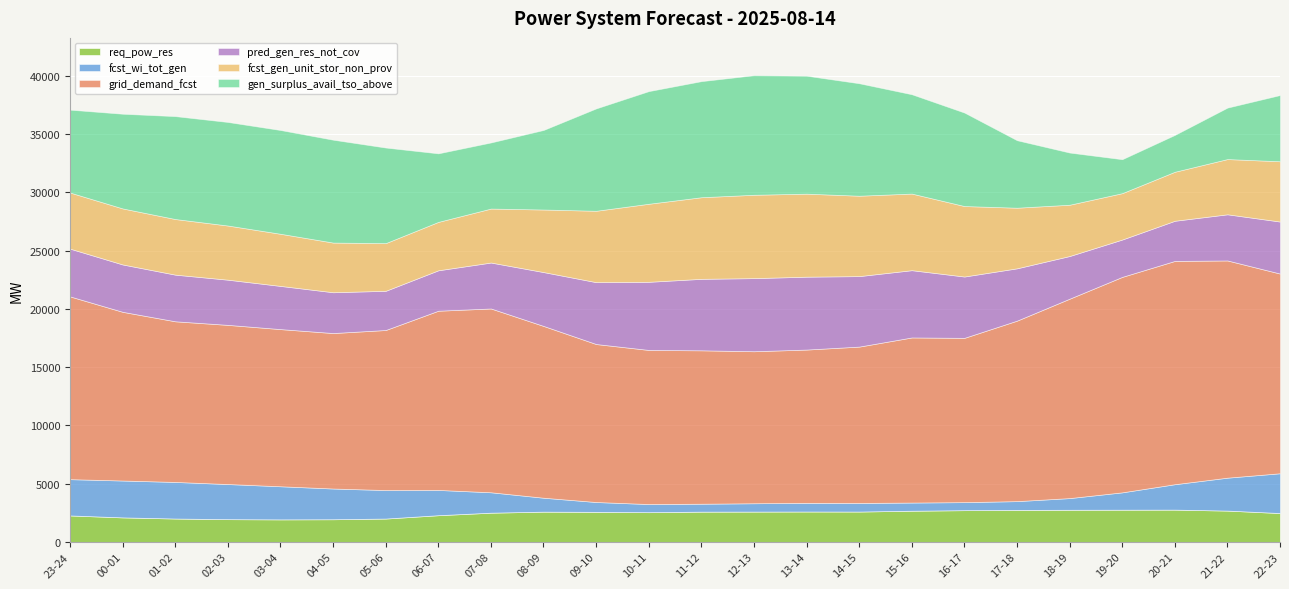

Reading right to left, transcribe all the data shown in this chart.

req_pow_res: 22-23=2475	21-22=2686	20-21=2769	19-20=2763	18-19=2757	17-18=2746	16-17=2722	15-16=2675	14-15=2604	13-14=2607	12-13=2601	11-12=2596	10-11=2549	09-10=2579	08-09=2595	07-08=2507	06-07=2290	05-06=2003	04-05=1943	03-04=1932	02-03=1950	01-02=2005	00-01=2102	23-24=2270
fcst_wi_tot_gen: 22-23=3417	21-22=2827	20-21=2183	19-20=1490	18-19=1003	17-18=753	16-17=690	15-16=702	14-15=738	13-14=745	12-13=716	11-12=681	10-11=699	09-10=844	08-09=1196	07-08=1752	06-07=2170	05-06=2447	04-05=2639	03-04=2843	02-03=3015	01-02=3141	00-01=3166	23-24=3115
grid_demand_fcst: 22-23=17144	21-22=18648	20-21=19169	19-20=18498	18-19=17119	17-18=15495	16-17=14104	15-16=14173	14-15=13423	13-14=13159	12-13=13050	11-12=13169	10-11=13230	09-10=13562	08-09=14748	07-08=15779	06-07=15386	05-06=13740	04-05=13346	03-04=13492	02-03=13665	01-02=13791	00-01=14482	23-24=15688
pred_gen_res_not_cov: 22-23=4466	21-22=3963	20-21=3448	19-20=3207	18-19=3663	17-18=4492	16-17=5266	15-16=5776	14-15=6052	13-14=6257	12-13=6277	11-12=6137	10-11=5850	09-10=5313	08-09=4625	07-08=3945	06-07=3471	05-06=3366	04-05=3504	03-04=3708	02-03=3880	01-02=4006	00-01=4067	23-24=4102
fcst_gen_unit_stor_non_prov: 22-23=5175	21-22=4743	20-21=4208	19-20=3982	18-19=4404	17-18=5204	16-17=6051	15-16=6578	14-15=6903	13-14=7128	12-13=7157	11-12=7007	10-11=6701	09-10=6129	08-09=5371	07-08=4634	06-07=4156	05-06=4094	04-05=4265	03-04=4477	02-03=4650	01-02=4775	00-01=4810	23-24=4818
gen_surplus_avail_tso_above: 22-23=5685	21-22=4416	20-21=3161	19-20=2913	18-19=4478	17-18=5792	16-17=8024	15-16=8526	14-15=9654	13-14=10125	12-13=10263	11-12=9964	10-11=9669	09-10=8787	08-09=6828	07-08=5674	06-07=5883	05-06=8204	04-05=8830	03-04=8907	02-03=8889	01-02=8834	00-01=8129	23-24=7113